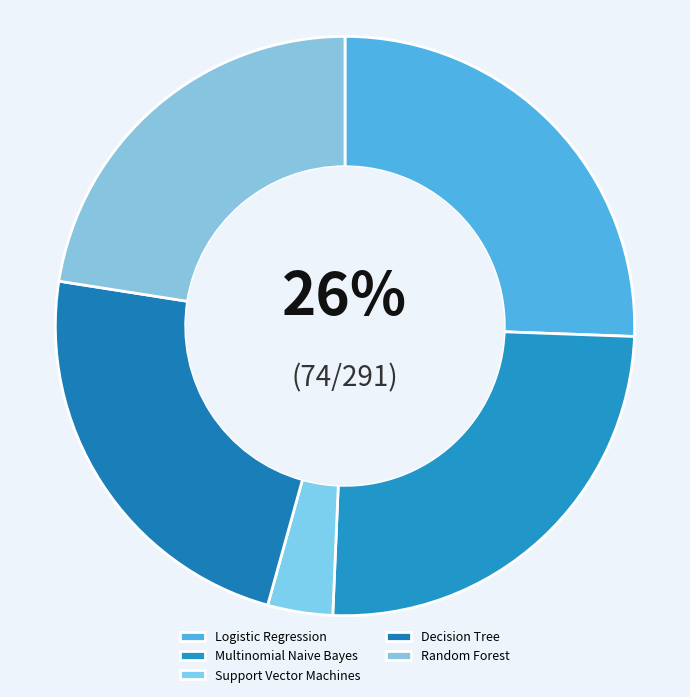

Does Random Forest account for over 50% of the chart?

No